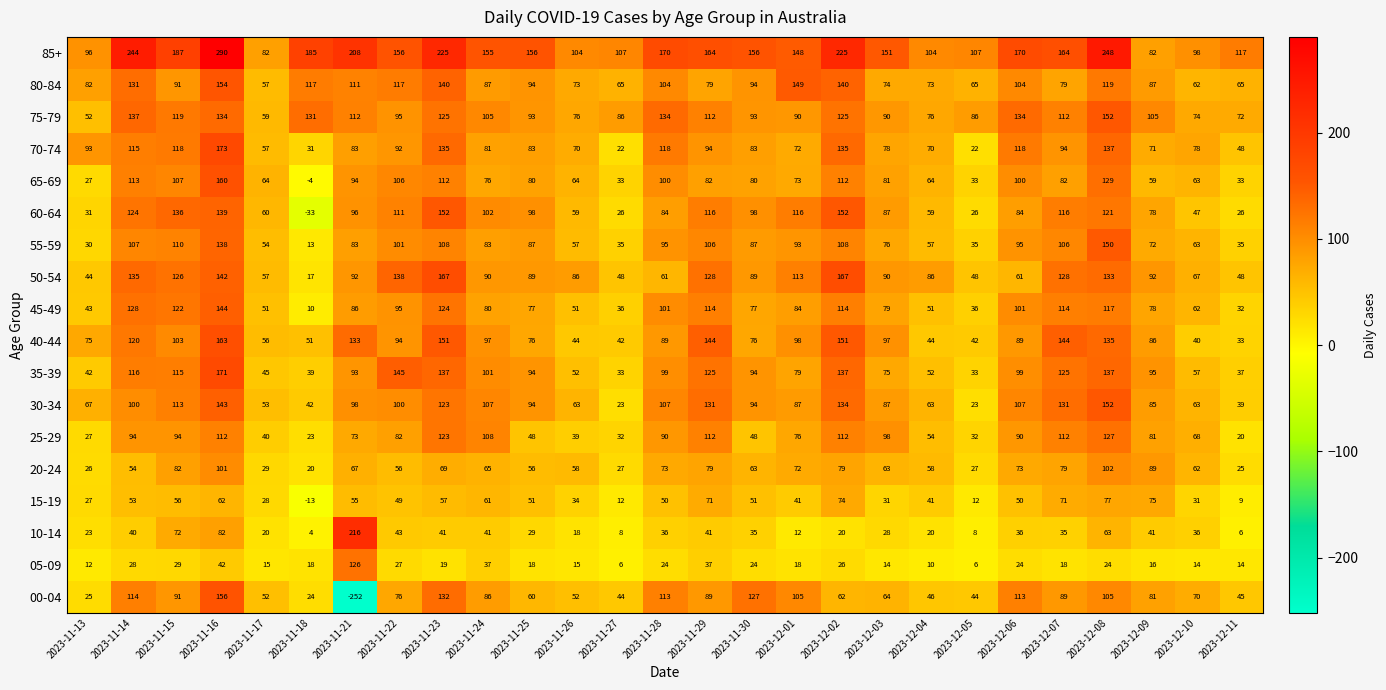

At which category is the sum across all series the highest?

2023-11-16